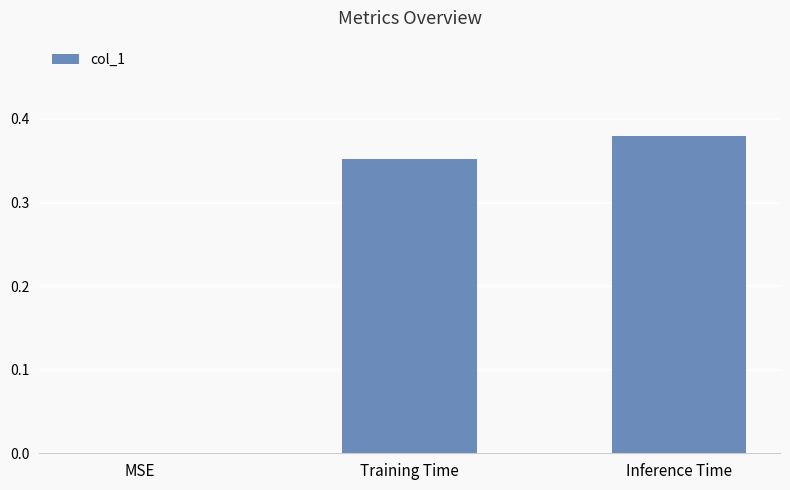

What is the sum of all values?

0.7